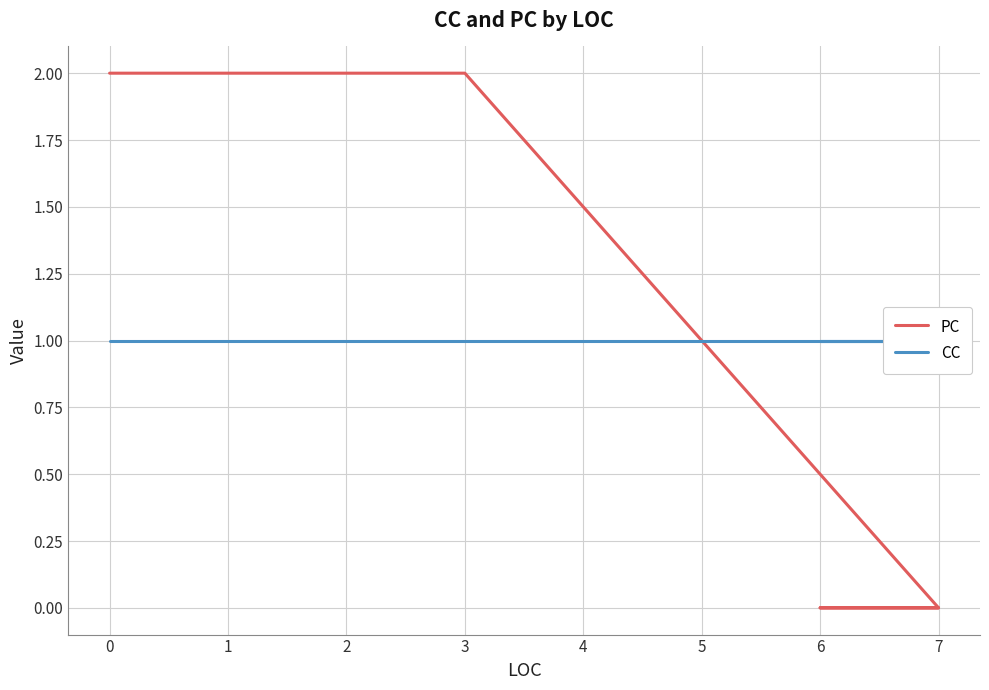

What is the sum of all PC values?

4